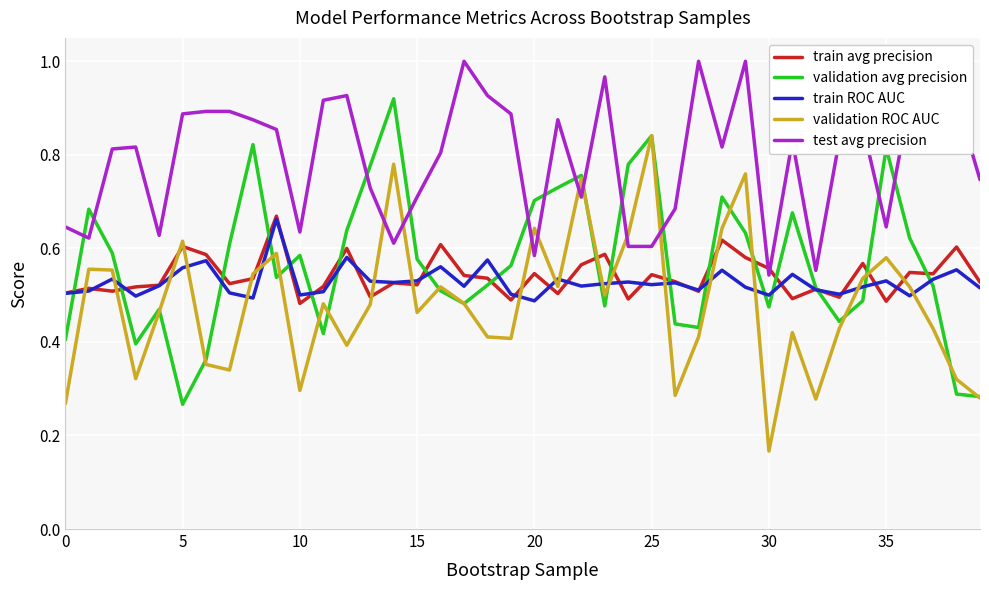

Which series has the largest total across all categories?

test avg precision